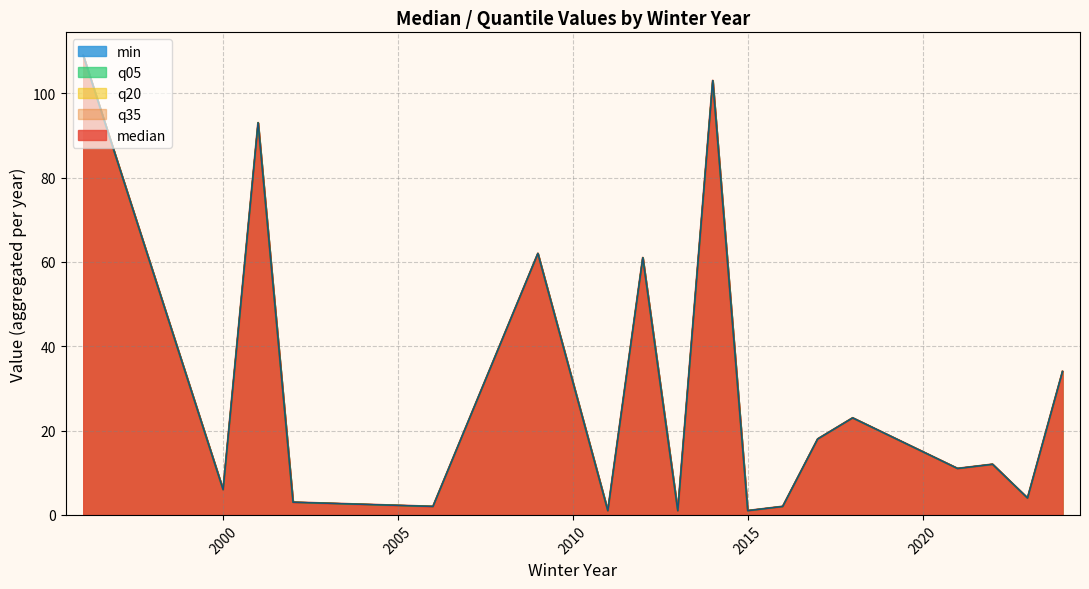

Which series has the largest range (max minus min)?

median